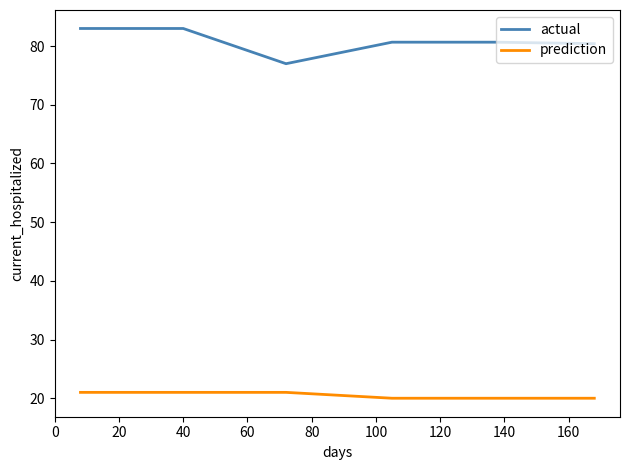

Does the chart display data point markers on the line(s)?

No